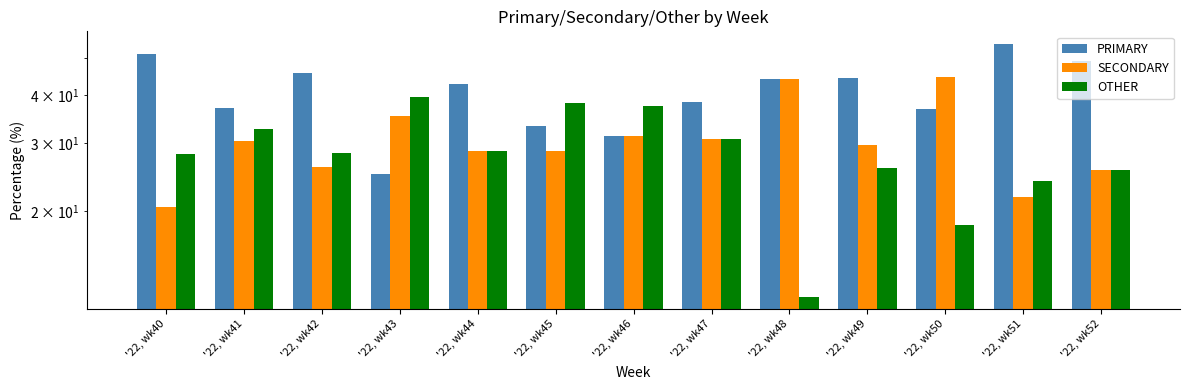

What are all the series names shown in the legend?

PRIMARY, SECONDARY, OTHER